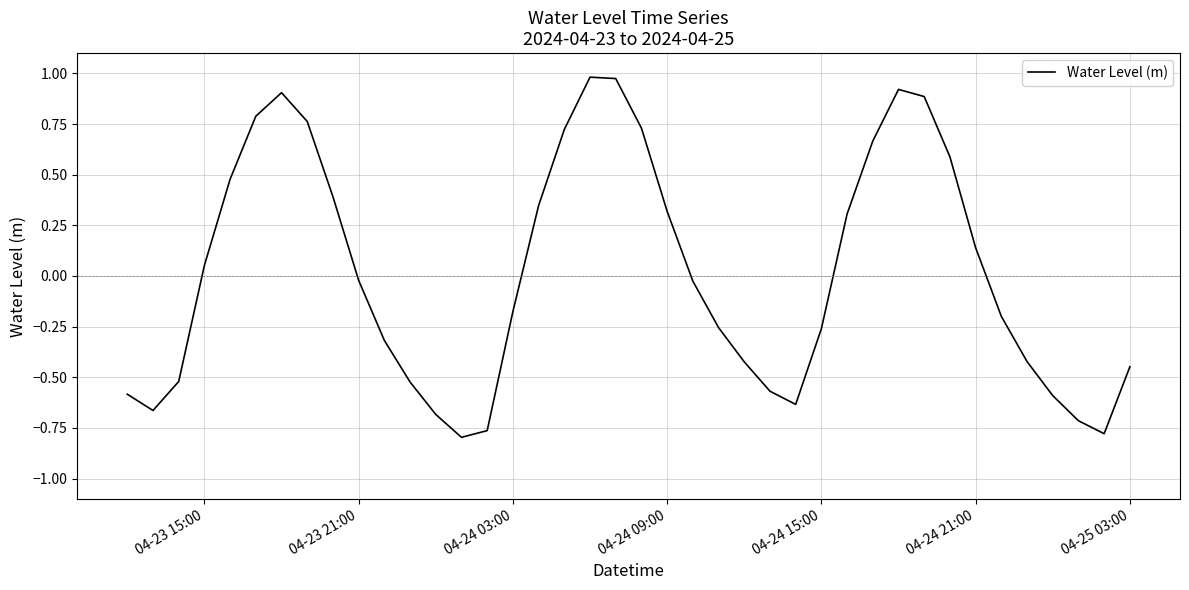

At which label is the value closest to 0?

04-23 21:00